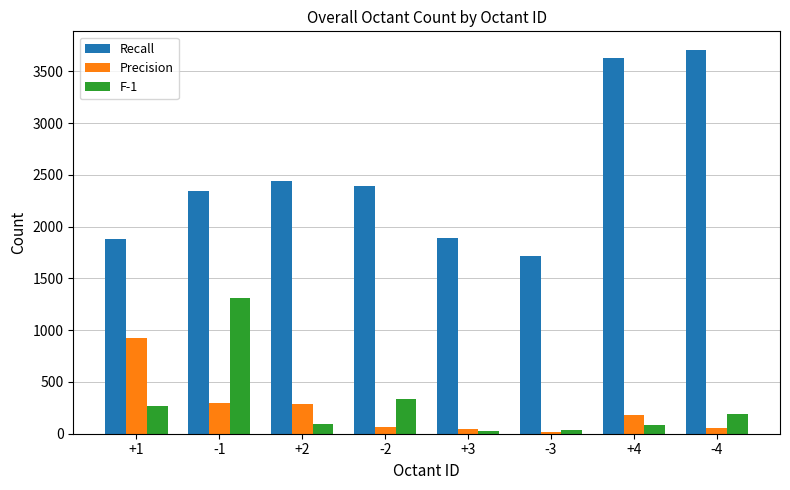

How many bars are there in total?

24